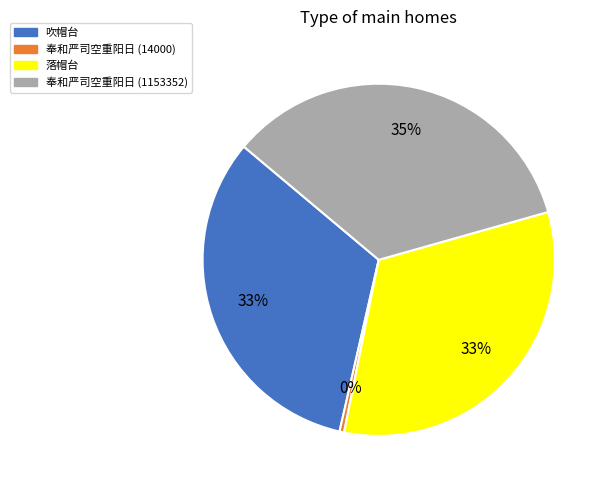

To the nearest percent, what is the combined percentage of 吹帽台 and 落帽台?

65%